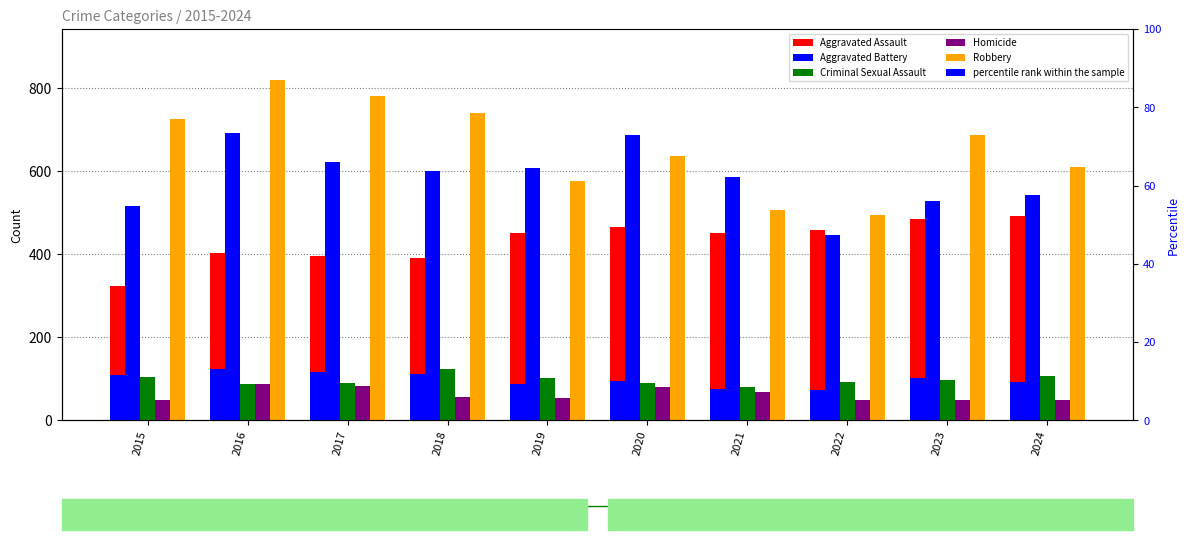

Is it true that Robbery equals 495.0 at 2022?

True